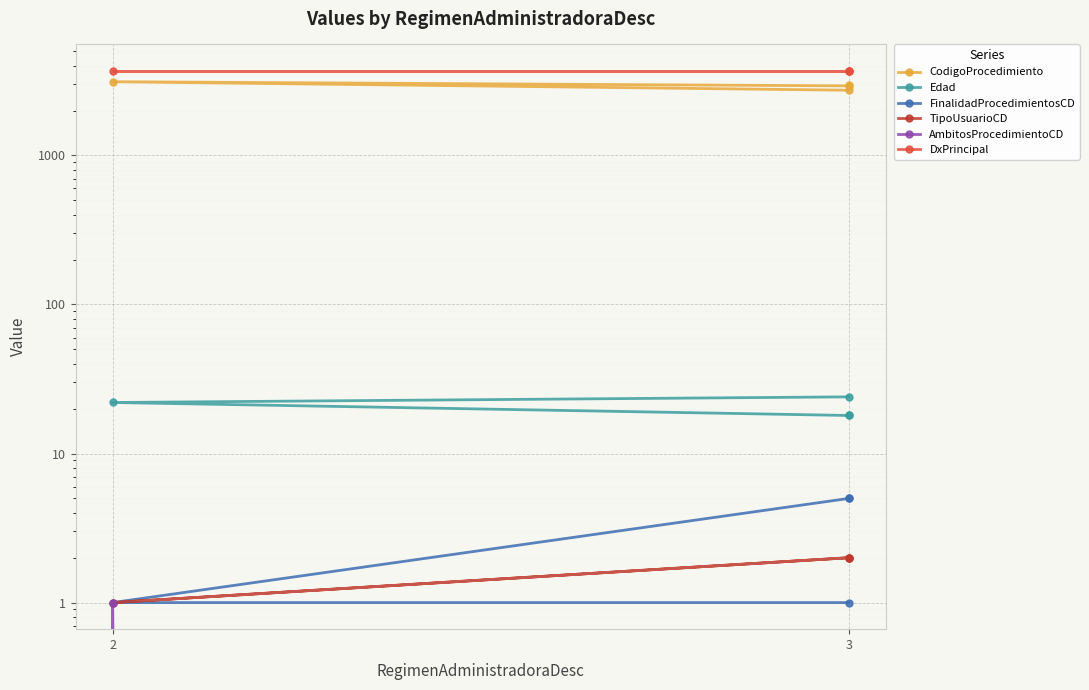

True or false: FinalidadProcedimientosCD and TipoUsuarioCD cross at least once.

False